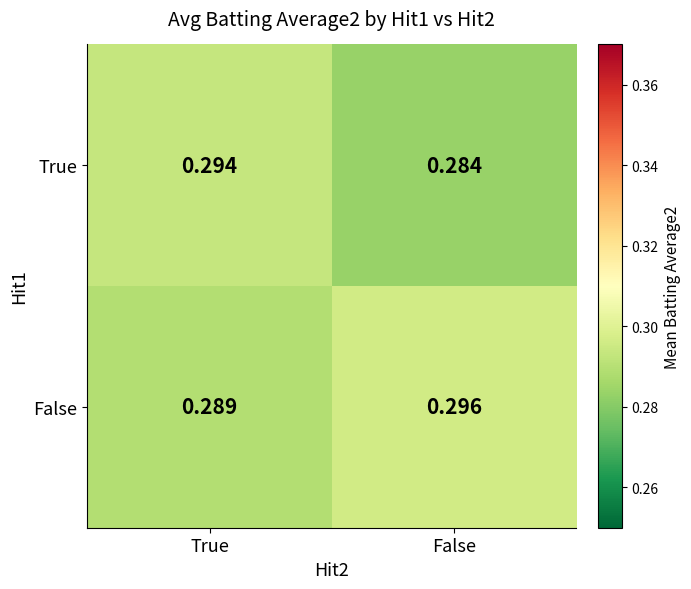

Which series changed the most between True and False?

True